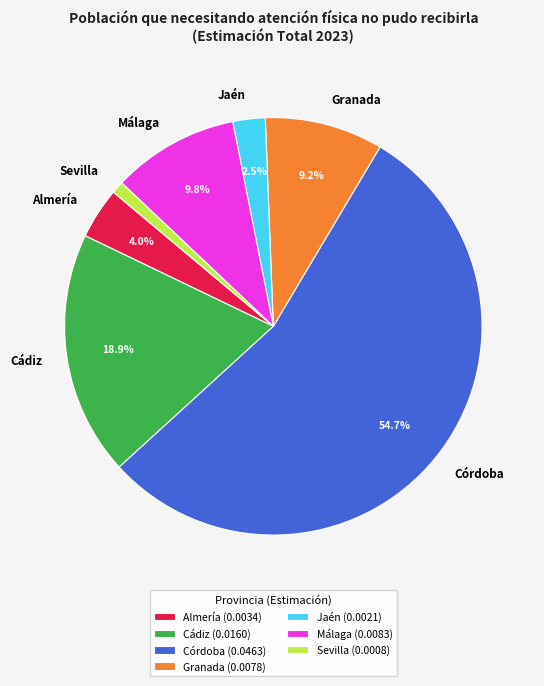

Which category accounts for the majority?

Córdoba